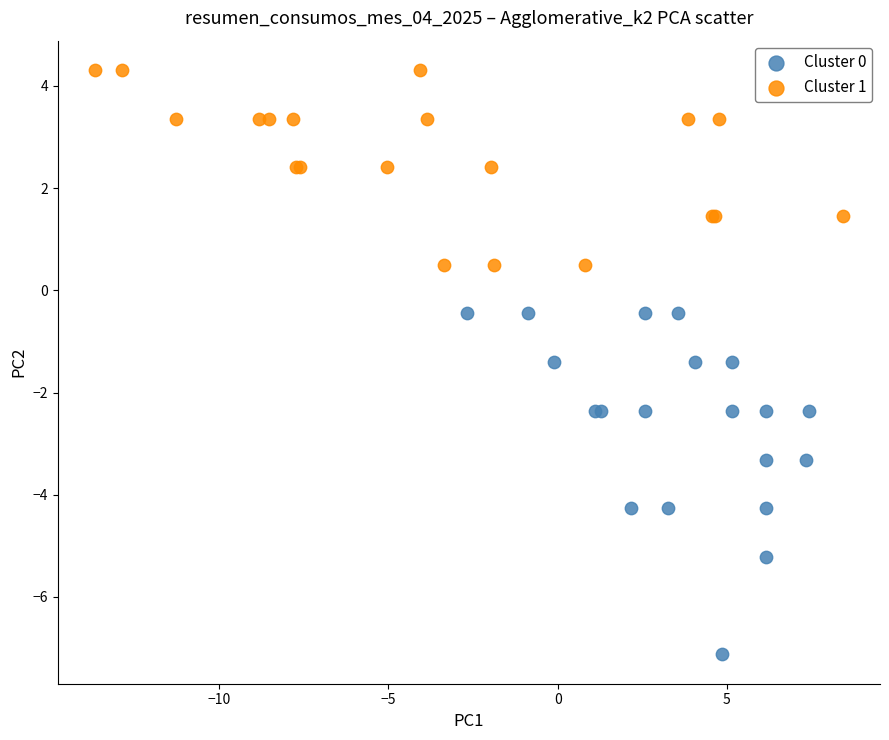

Which series has the widest spread of Y values?

Cluster 0